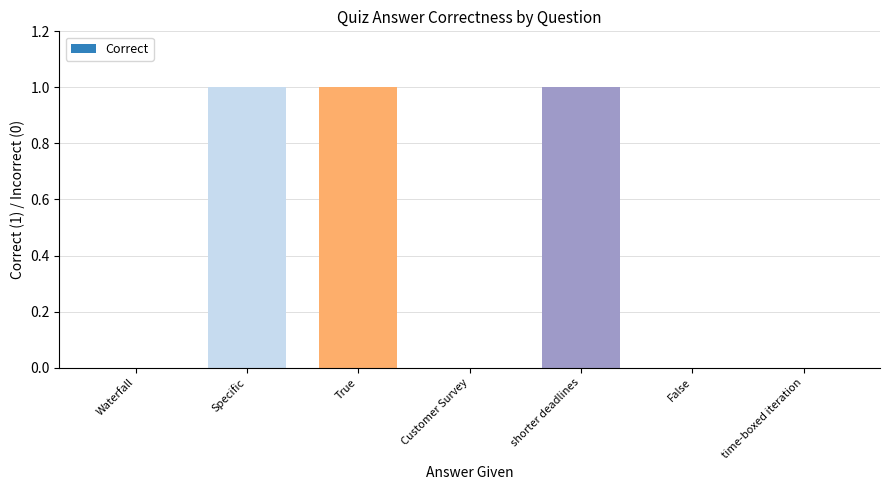

The chart shows a value of 1 at time-boxed iteration. True or false?

False